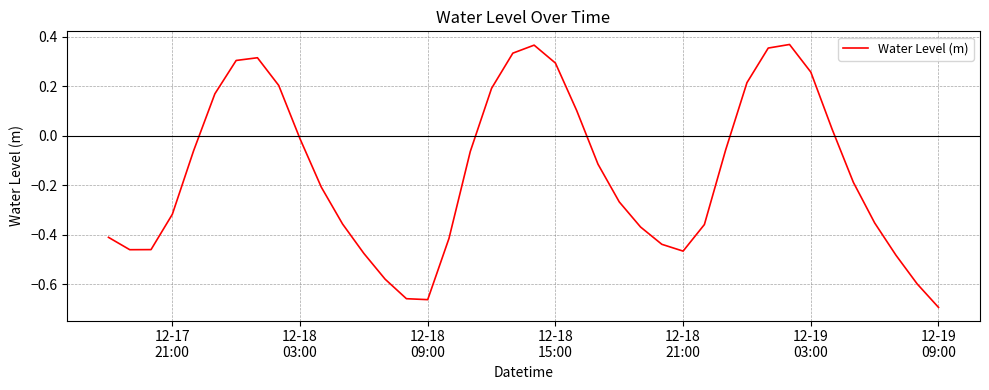

What is the difference between the maximum and minimum values?

1.1